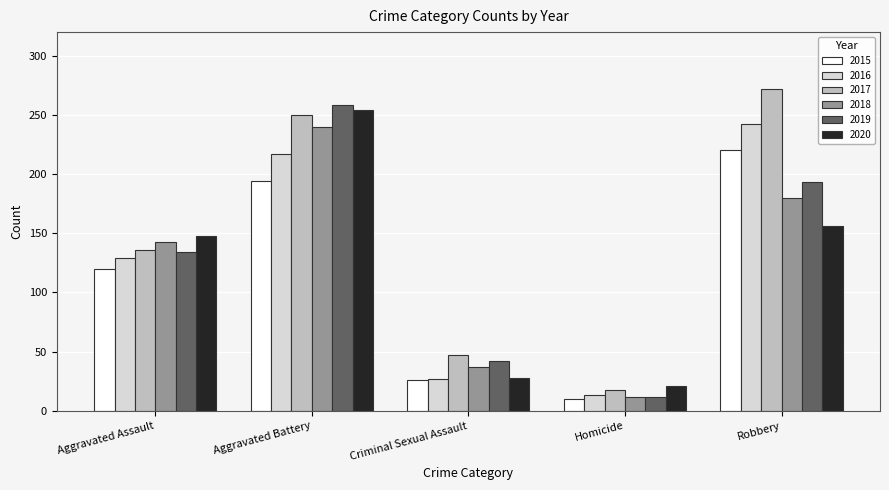

How many series are shown in this chart?

6